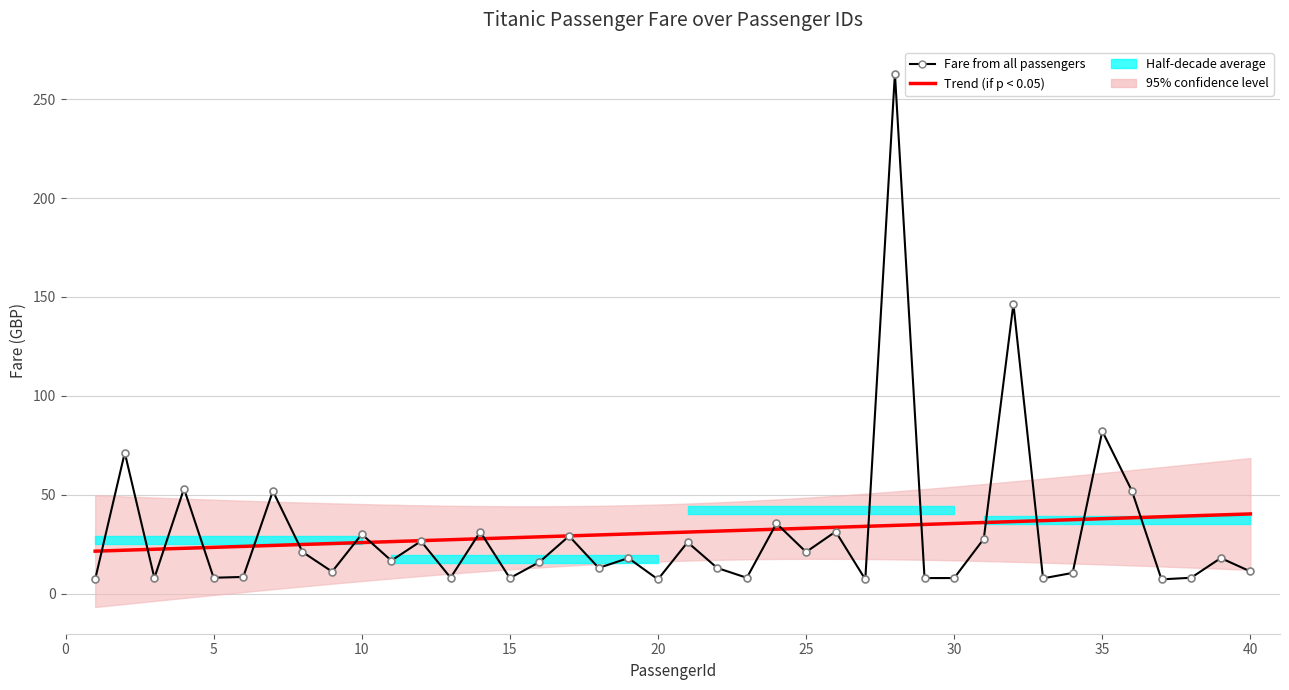

Which category has the lowest value across all series?

20